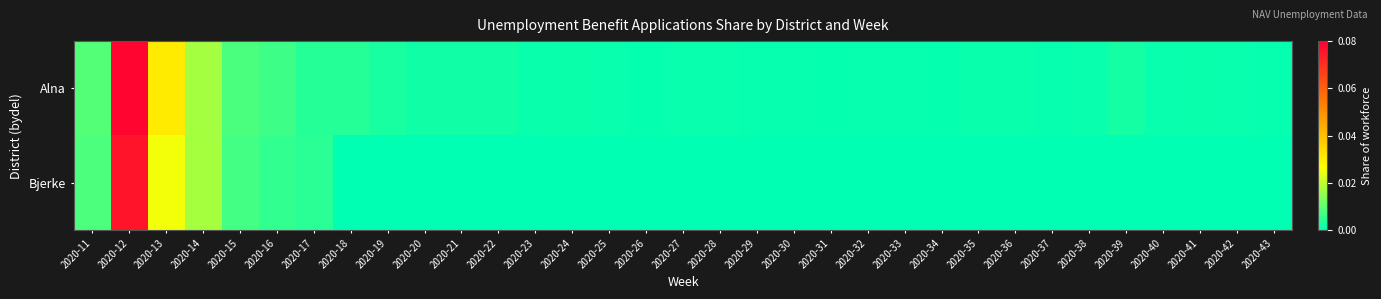

Which has a higher value, 2020-41 or 2020-30?

2020-41